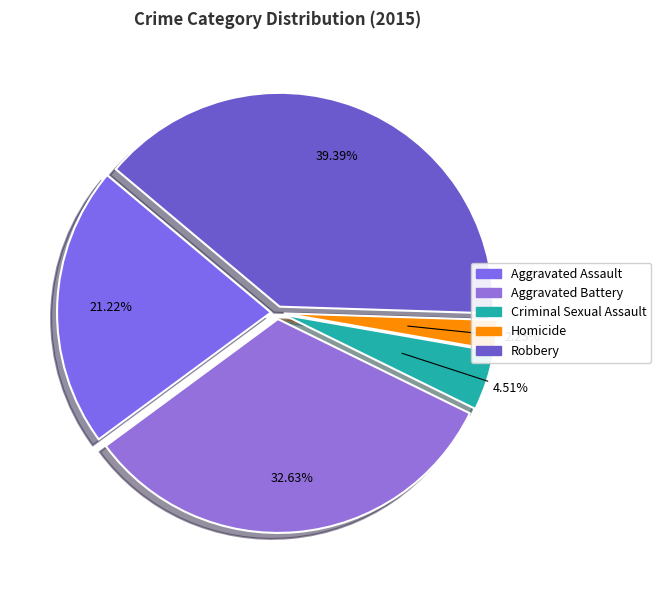

Approximately how many times larger is the value at Homicide compared to Aggravated Assault?

0.1